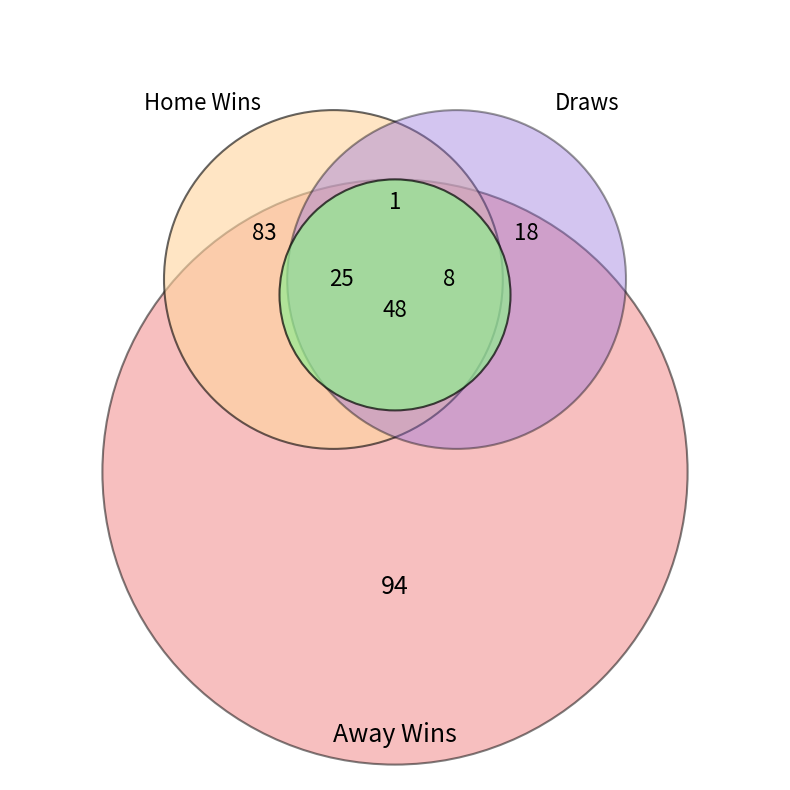

Does any single category account for the majority?

No